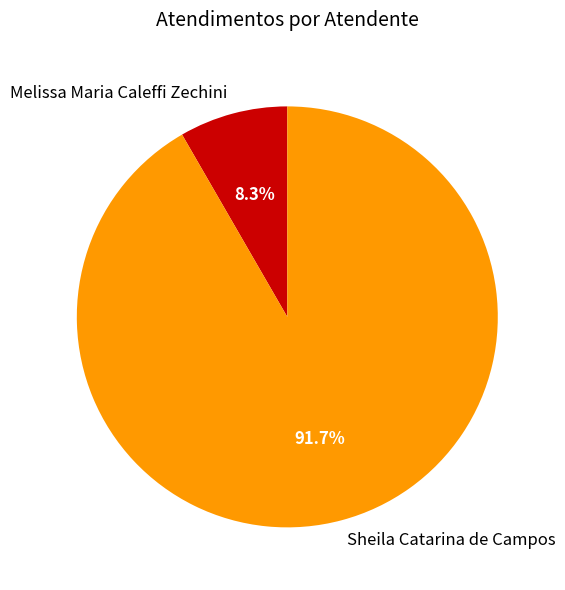

Which has a higher value, Sheila Catarina de Campos or Melissa Maria Caleffi Zechini?

Sheila Catarina de Campos